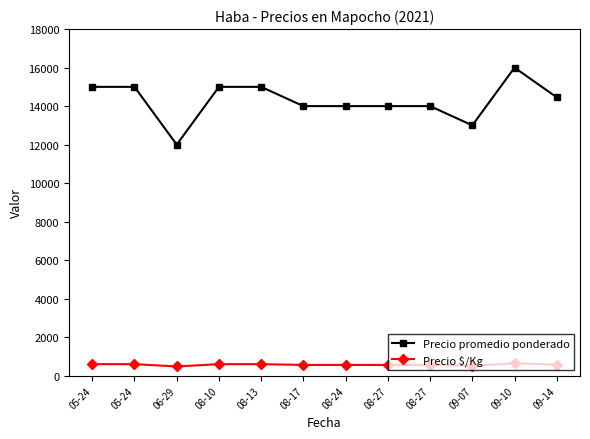

What is the maximum value for Precio promedio ponderado?

16000